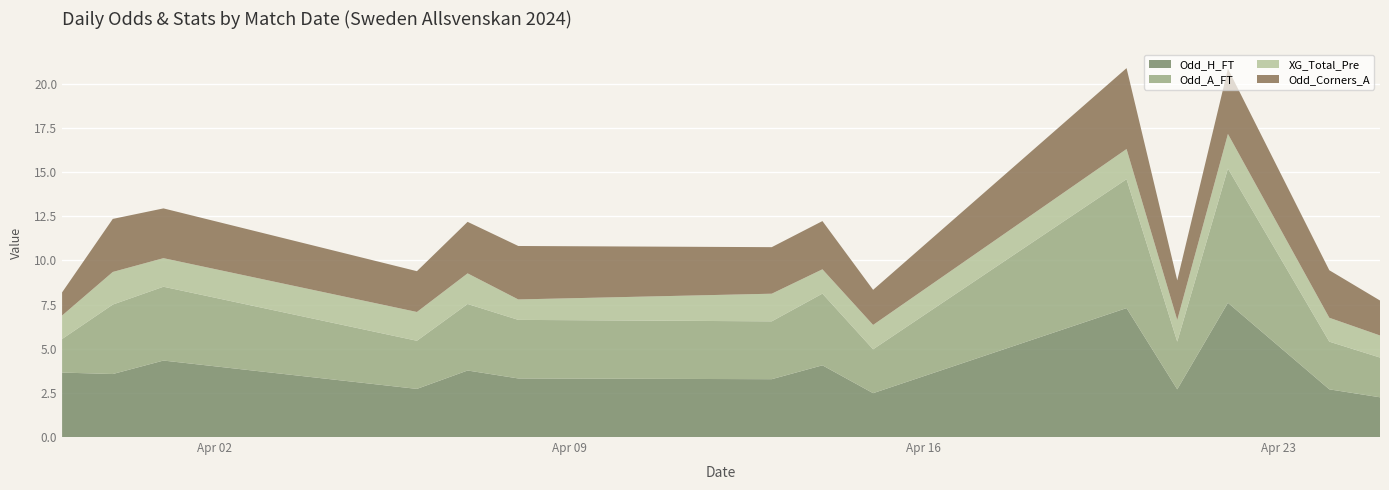

What is the maximum value for Odd_H_FT?

7.6